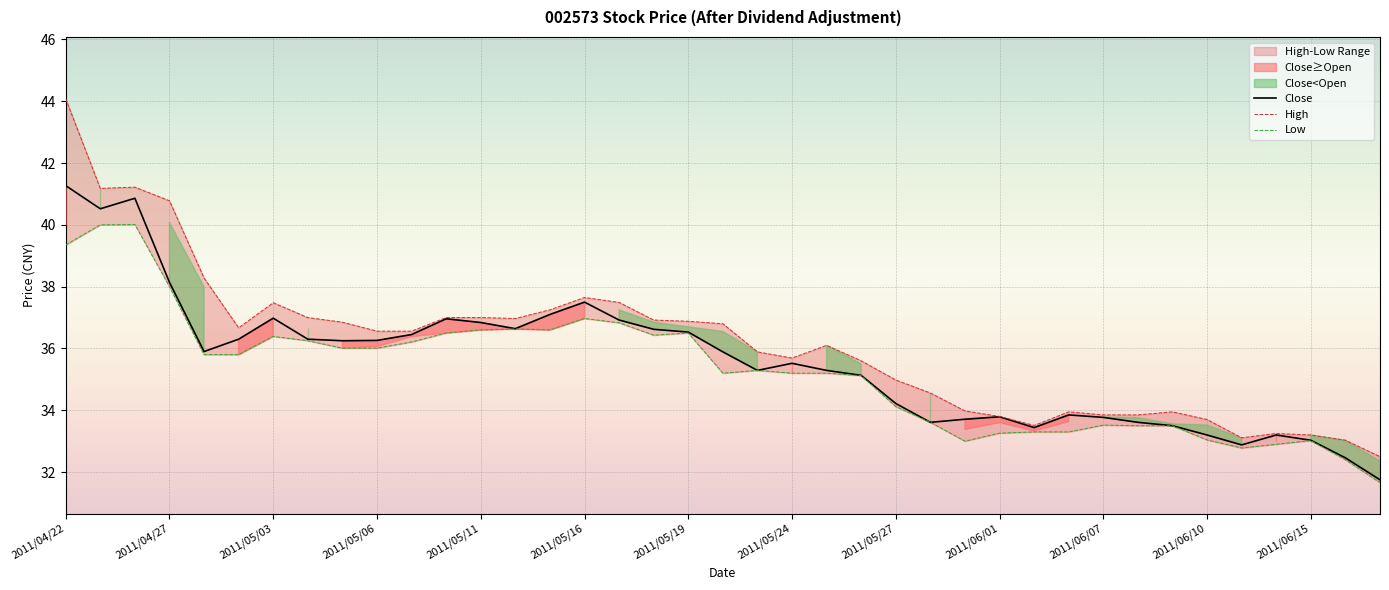

How many interior local valleys does the High series have?

6